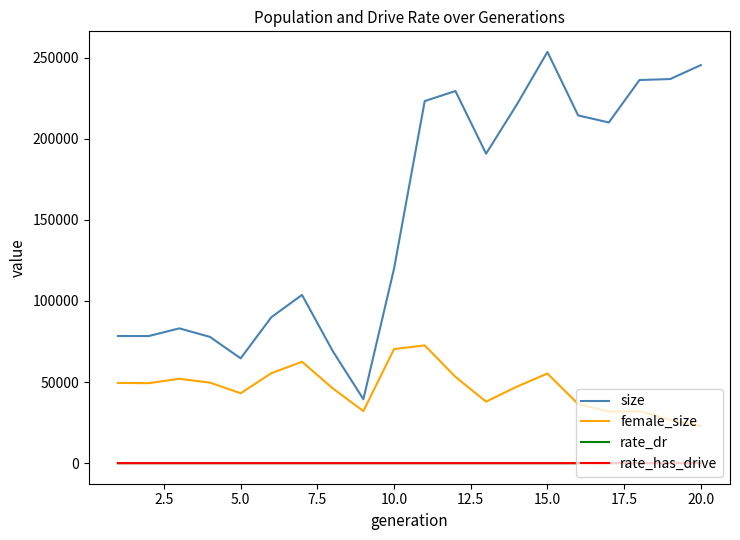

What are all the series names shown in the legend?

size, female_size, rate_dr, rate_has_drive